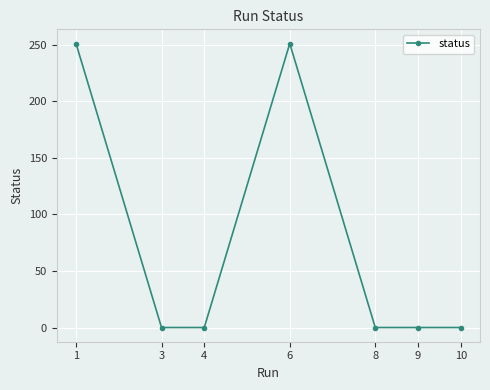

At which category does the data reach its first local peak?

6